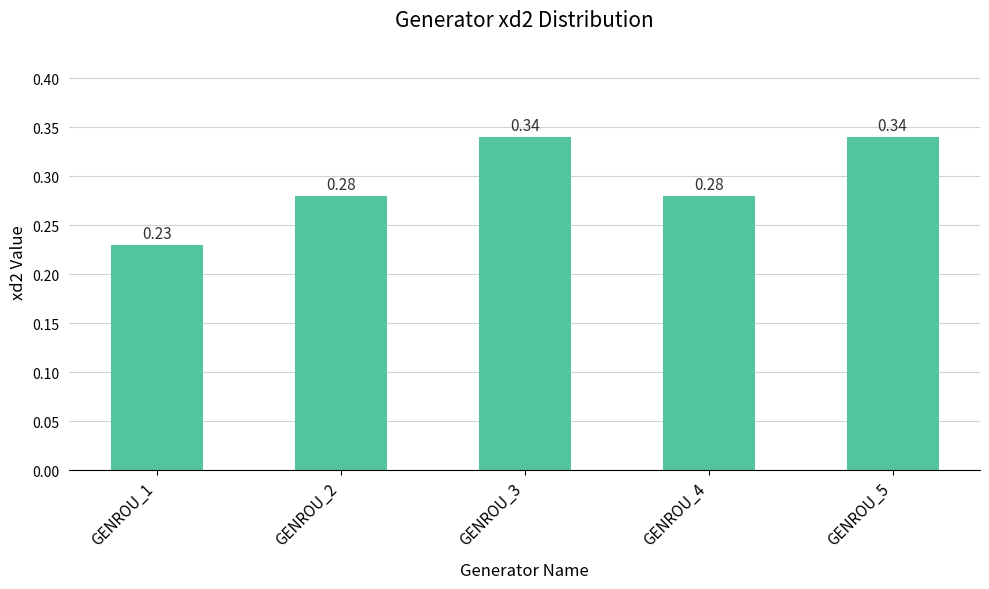

What is the sum of the values at GENROU_4 and GENROU_3?

0.6